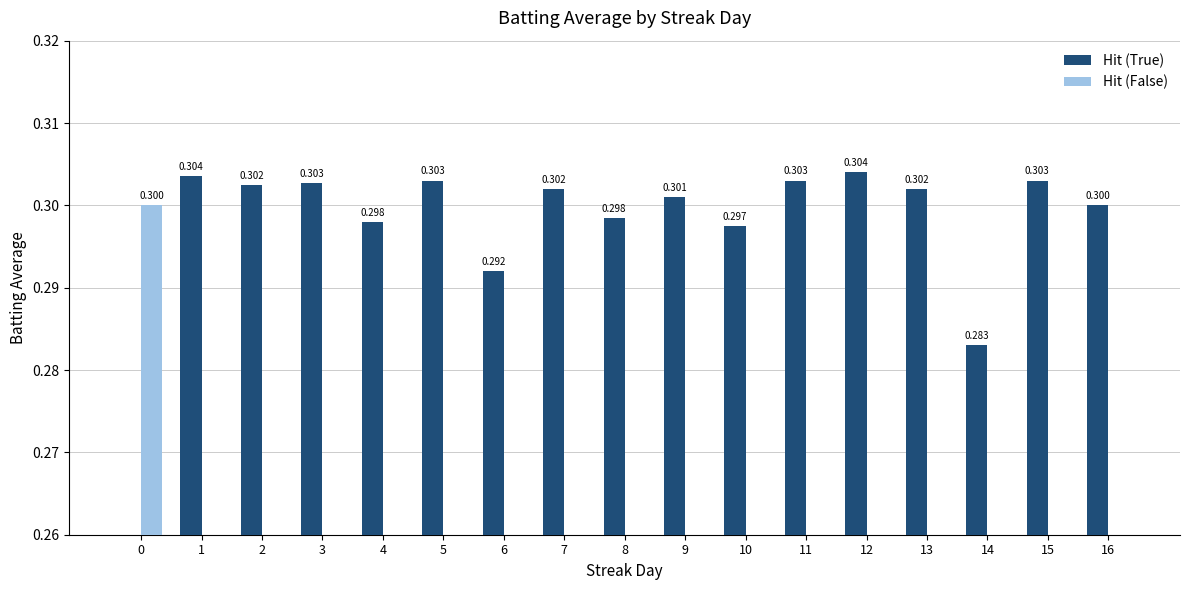

At 12, list the series in order from smallest to largest.

Hit (False), Hit (True)